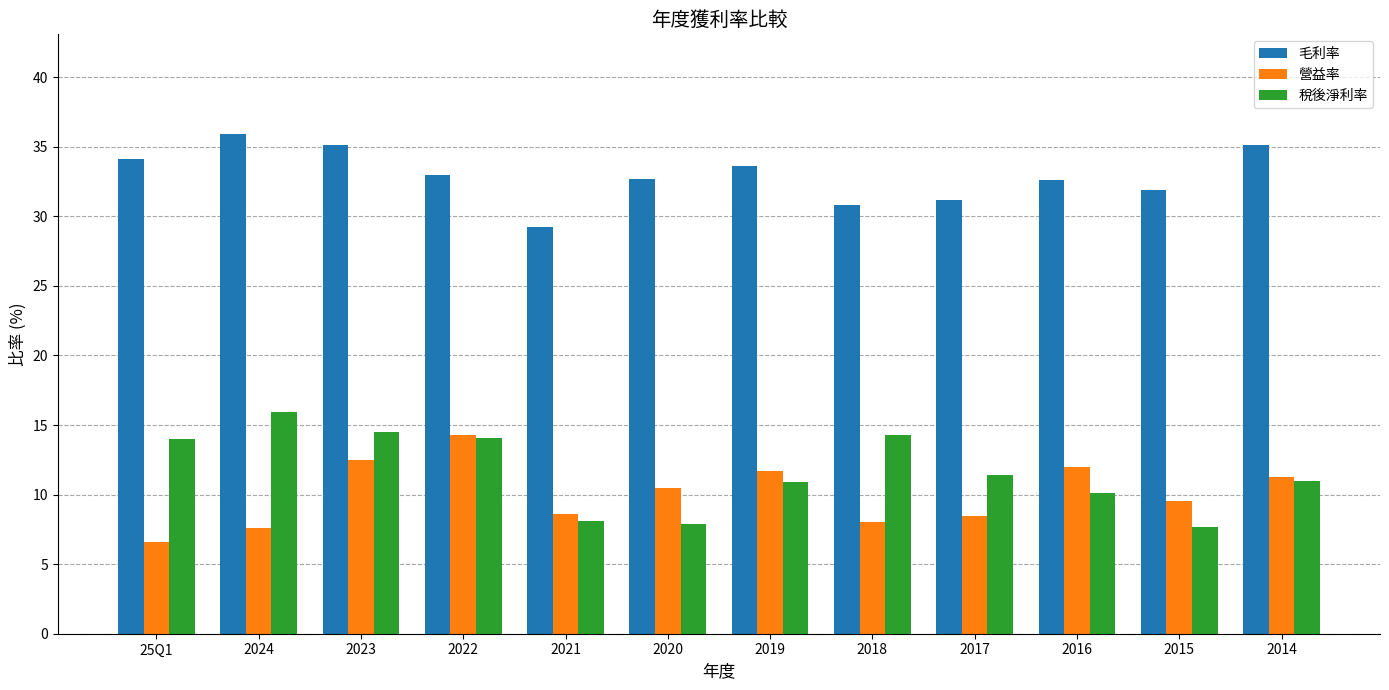

True or false: 毛利率 has a value of 32.7 at 2020.

True